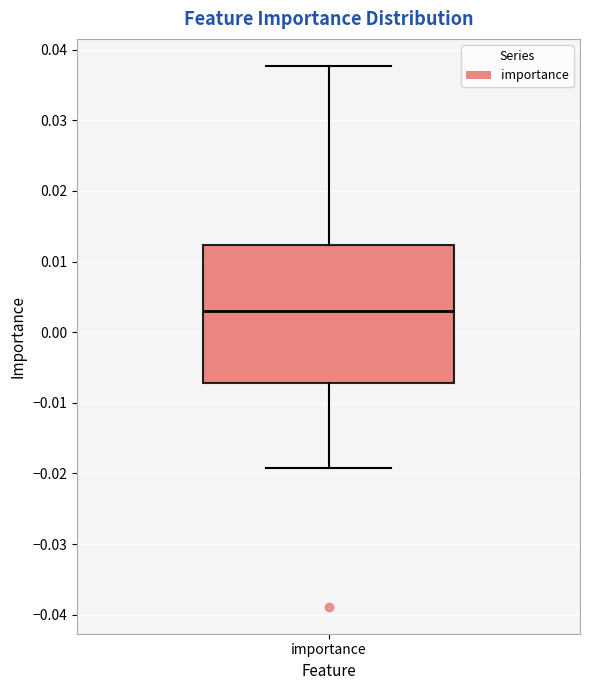

Read this box plot against the y-axis: the position of the median line, the range covered by the box, and the ends of both whiskers. The values are not printed on the chart, so give them approximately, as read against the axis.

median 0.003, box -0.007 to 0.012, whiskers -0.019 to 0.038